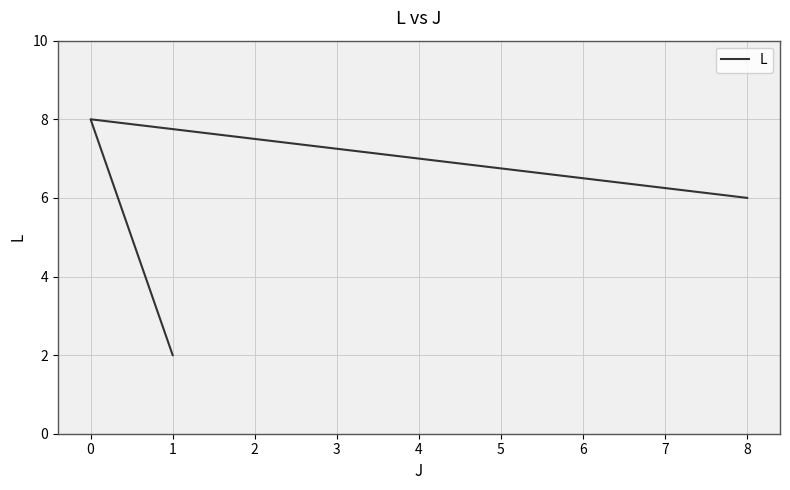

What is the label of the 4th point from the right?

1